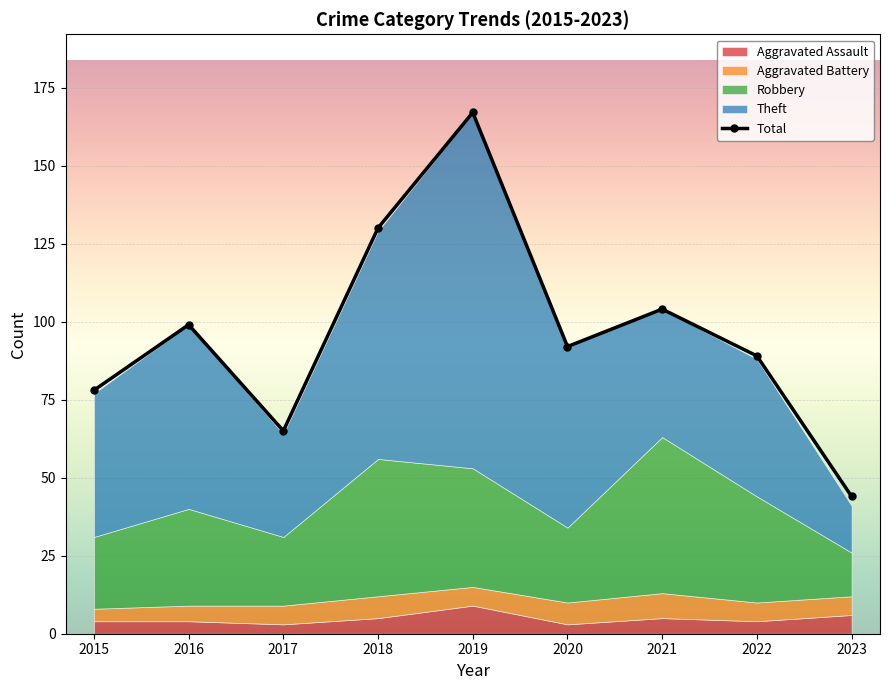

What is the value of the 5th point from the left?

167